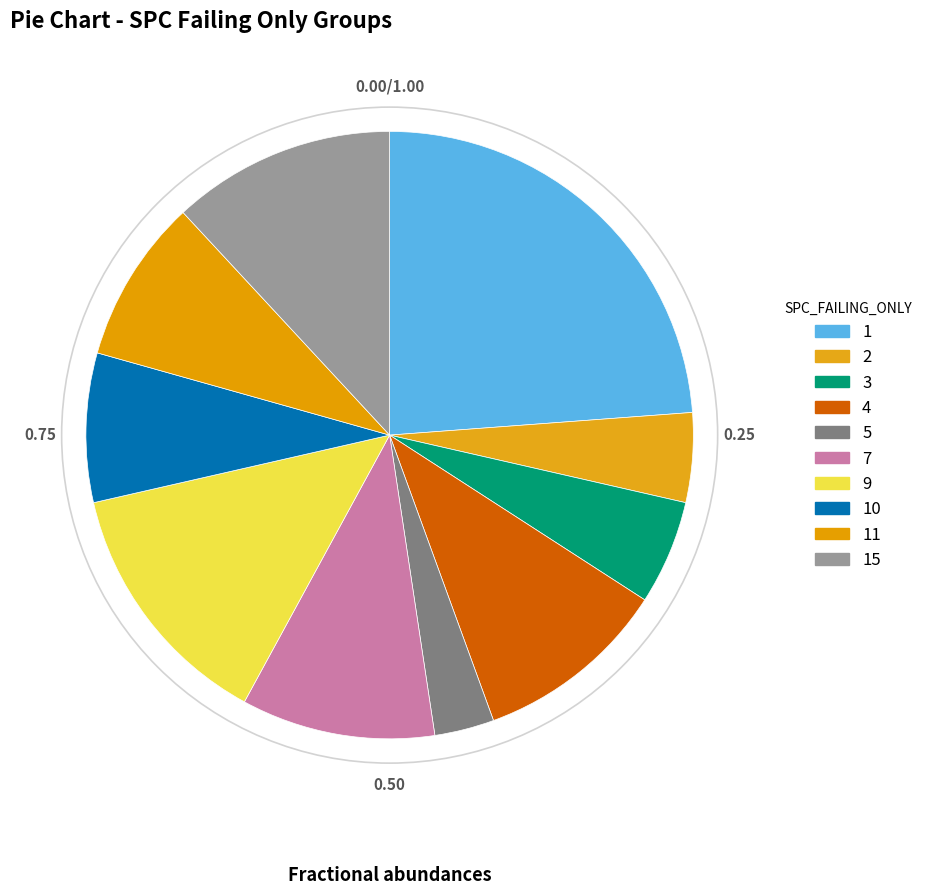

How many slices are in this pie chart?

10